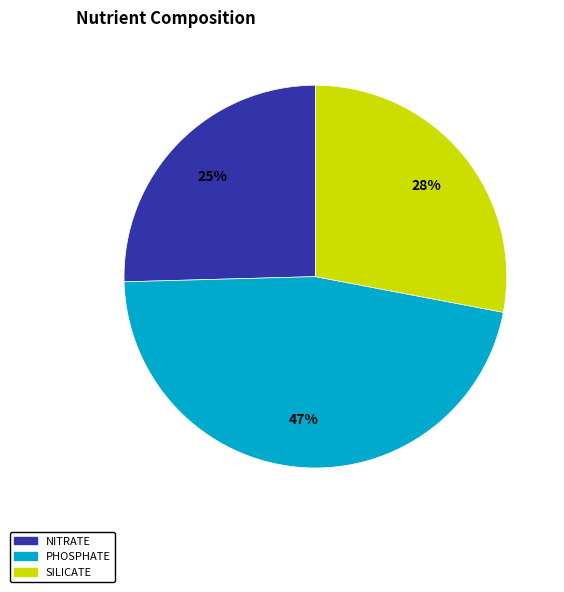

To the nearest percent, what is the average slice percentage?

33%